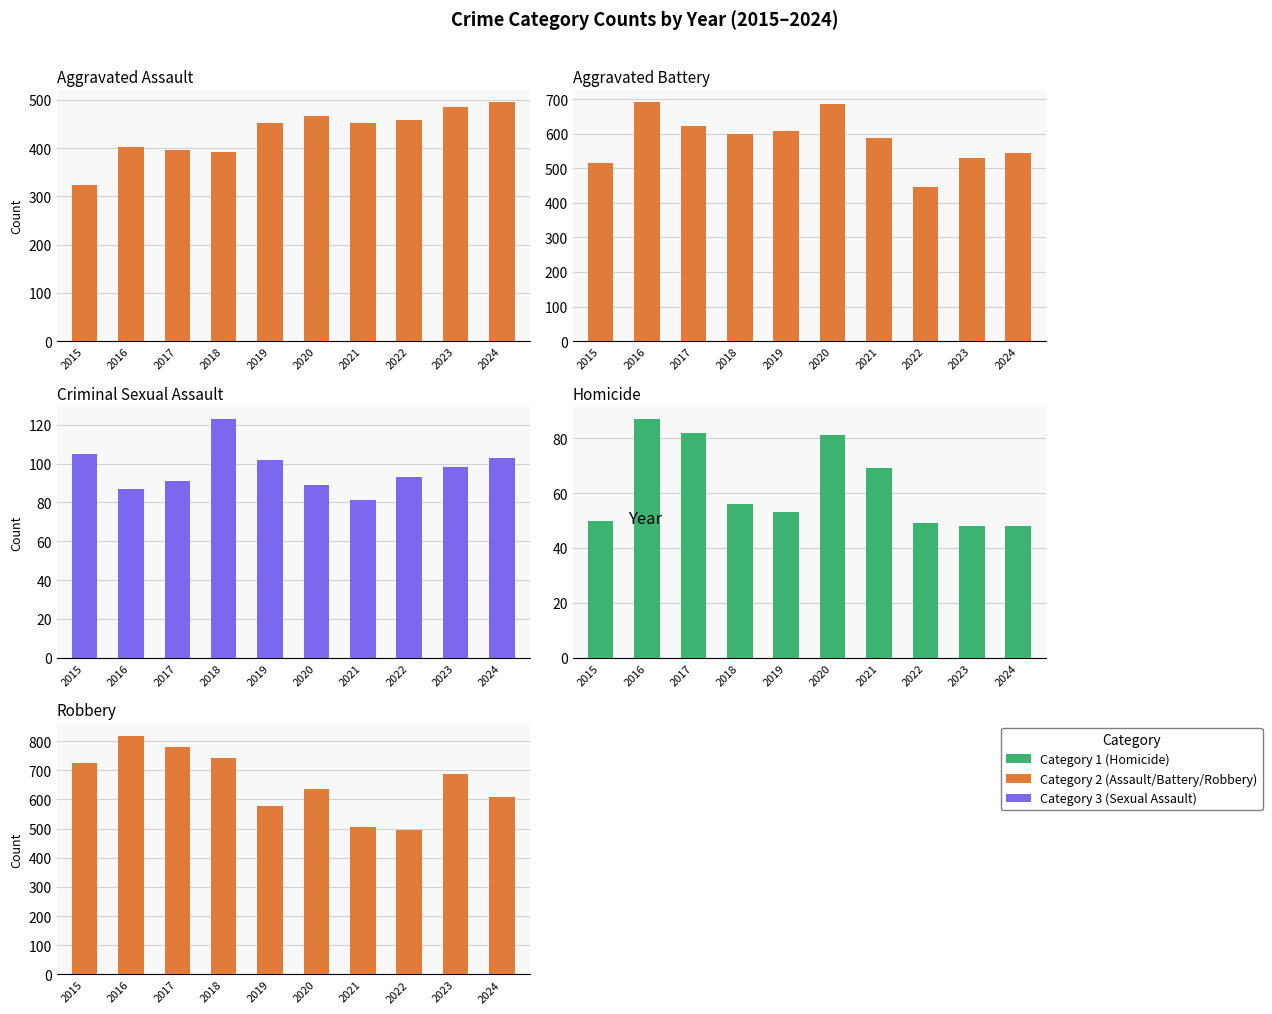

What is the value of the Aggravated Assault bar at the 1st from the left?

323